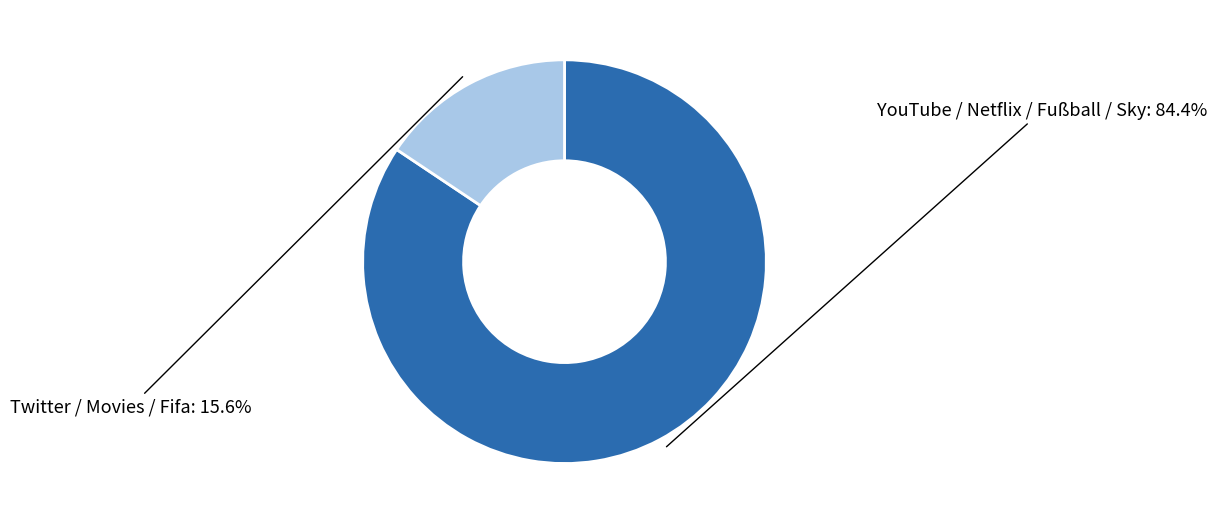

What portion of the pie excludes Twitter / Movies / Fifa?

84.4%